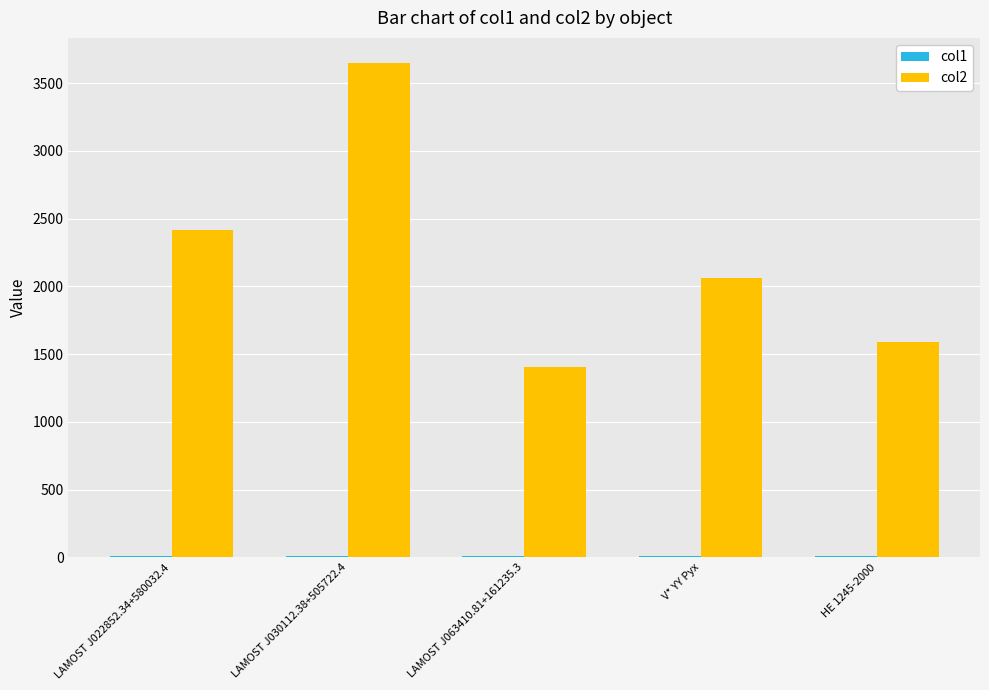

Which label corresponds to the largest value in the chart?

LAMOST J030112.38+505722.4